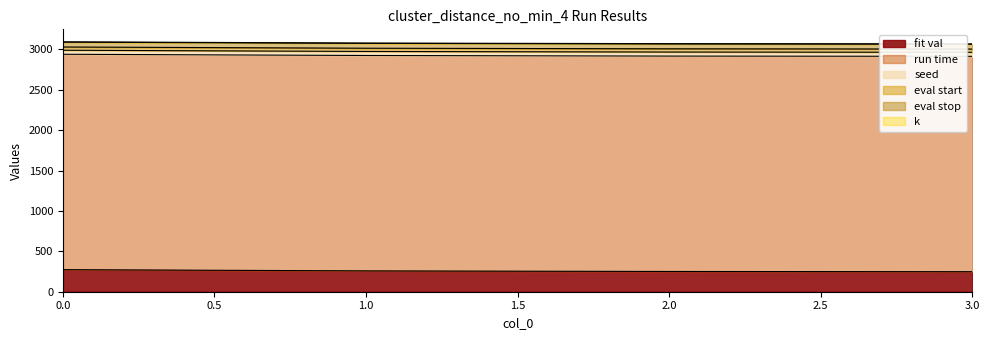

Which series changed the most between 0 and 3?

fit val